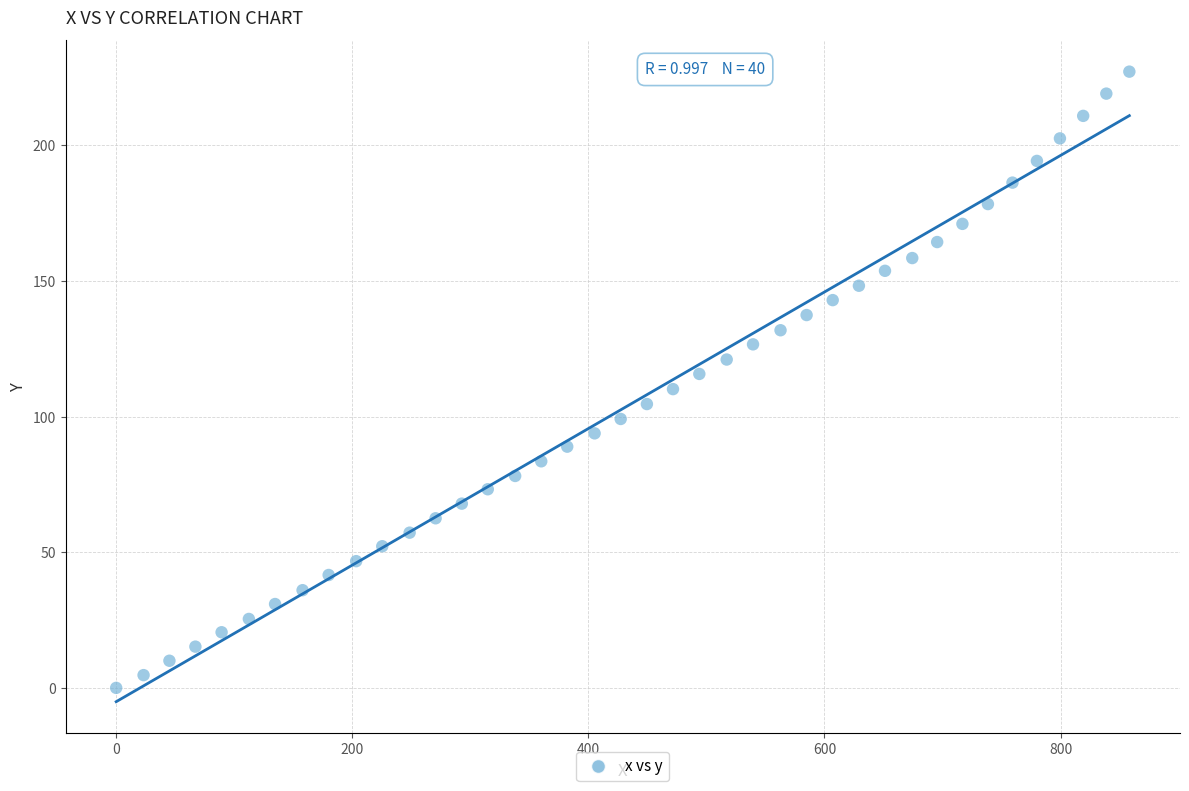

What is the range of Y values (max minus min)?

227.1